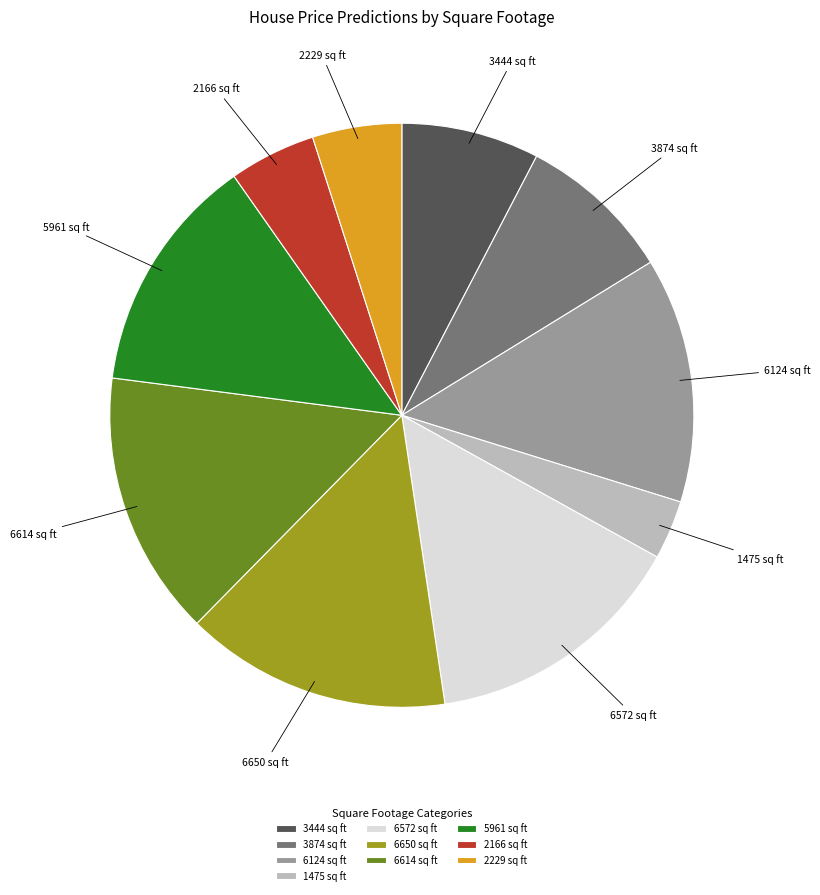

What is the smallest slice in the pie chart?

1475 sq ft